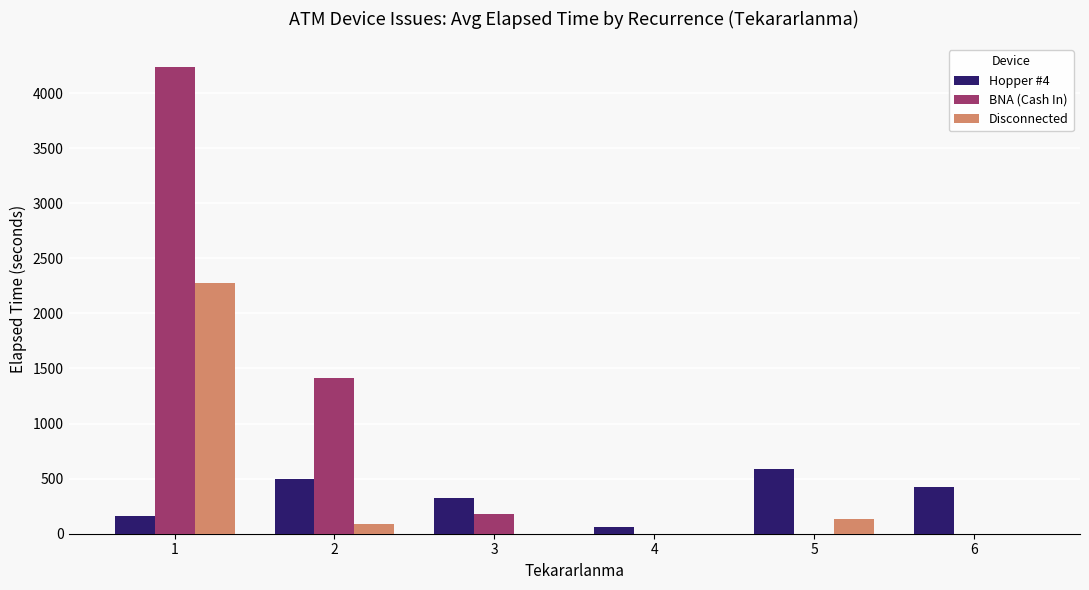

Reading right to left, list all the values displayed in this chart.

Hopper #4: 6=420	5=585	4=60	3=325	2=495	1=165
BNA (Cash In): 6=0	5=0	4=0	3=180	2=1410	1=4233
Disconnected: 6=0	5=135	4=0	3=0	2=90	1=2274